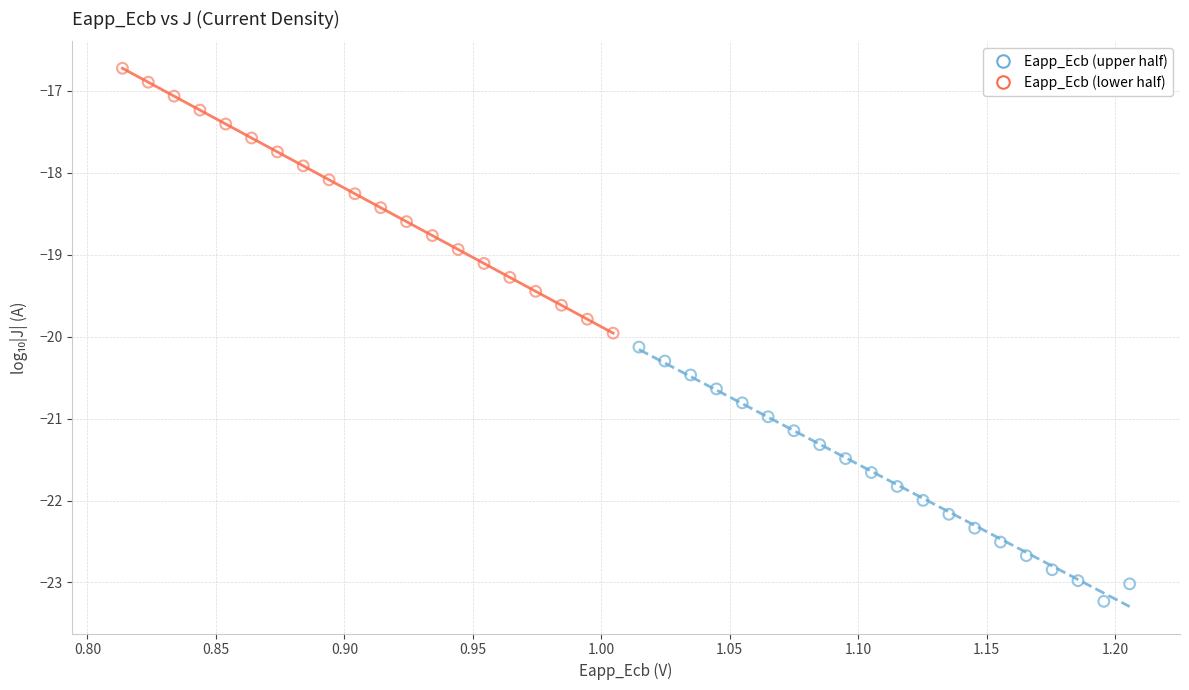

Which series reaches the minimum Y coordinate?

Eapp_Ecb (upper half)